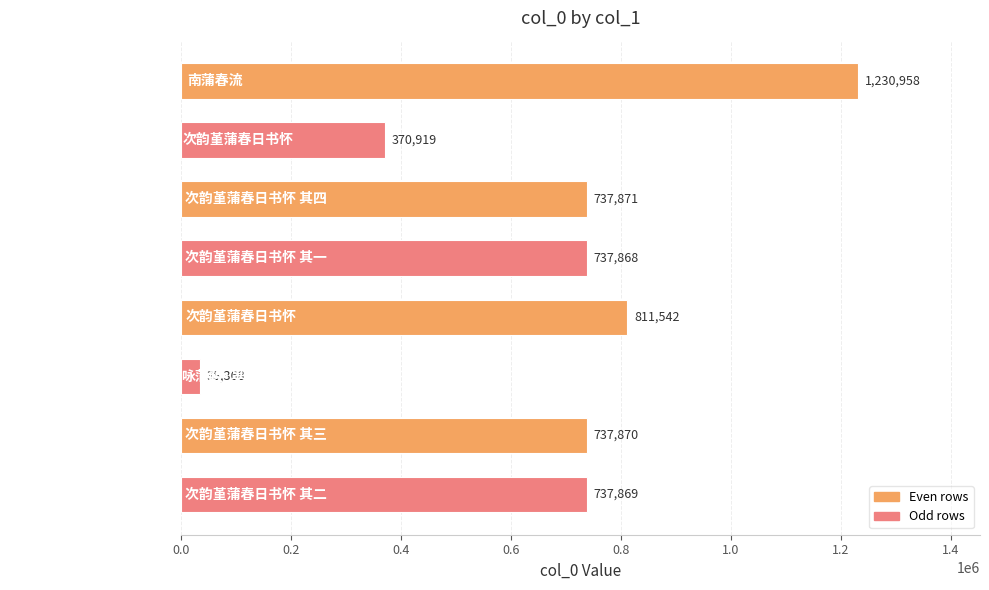

How many series are shown in this chart?

1